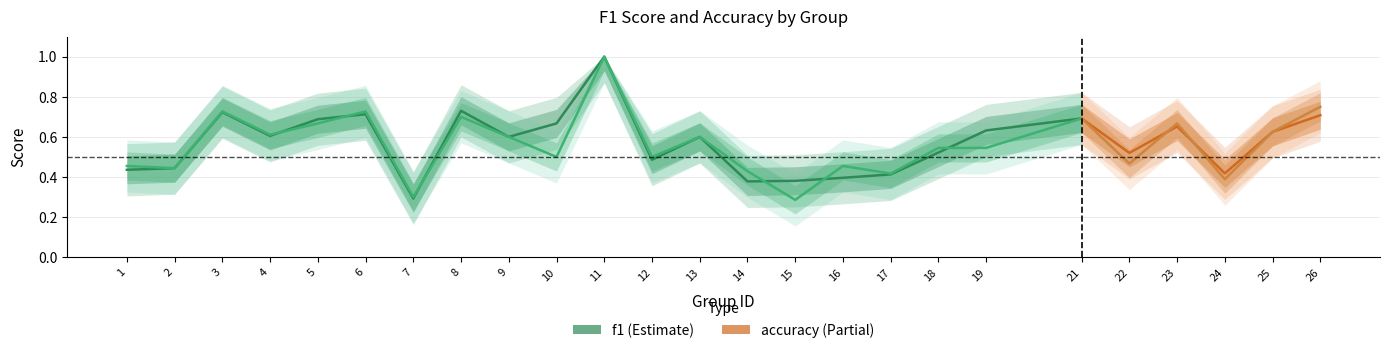

Between 4 and 5, which is larger?

5